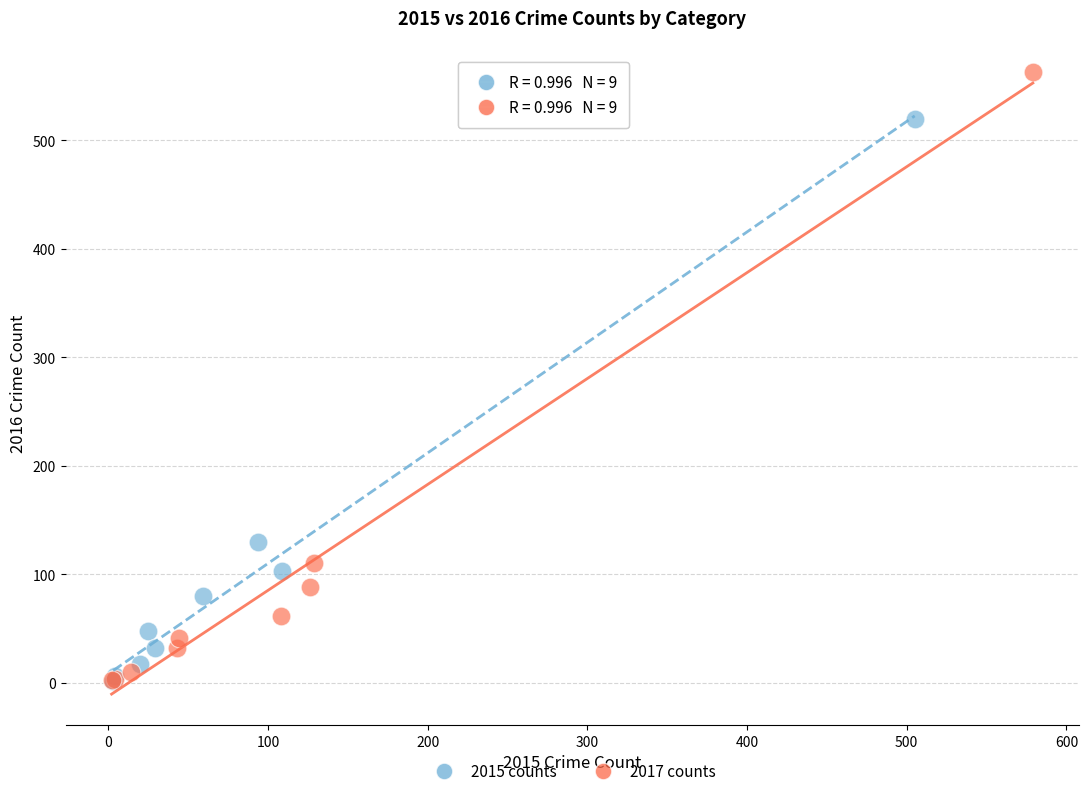

Which series reaches the maximum Y coordinate?

2017 counts